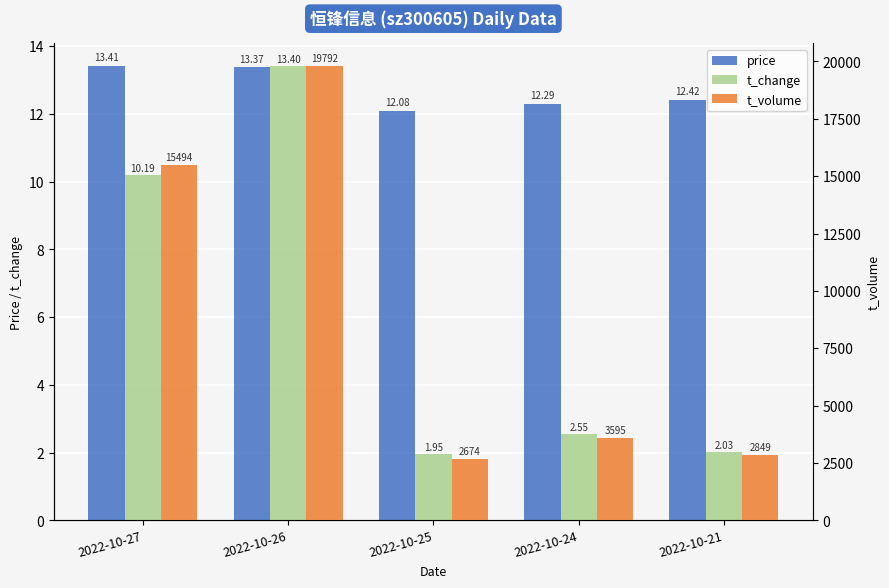

True or false: price has a value of 12.1 at 2022-10-25.

True